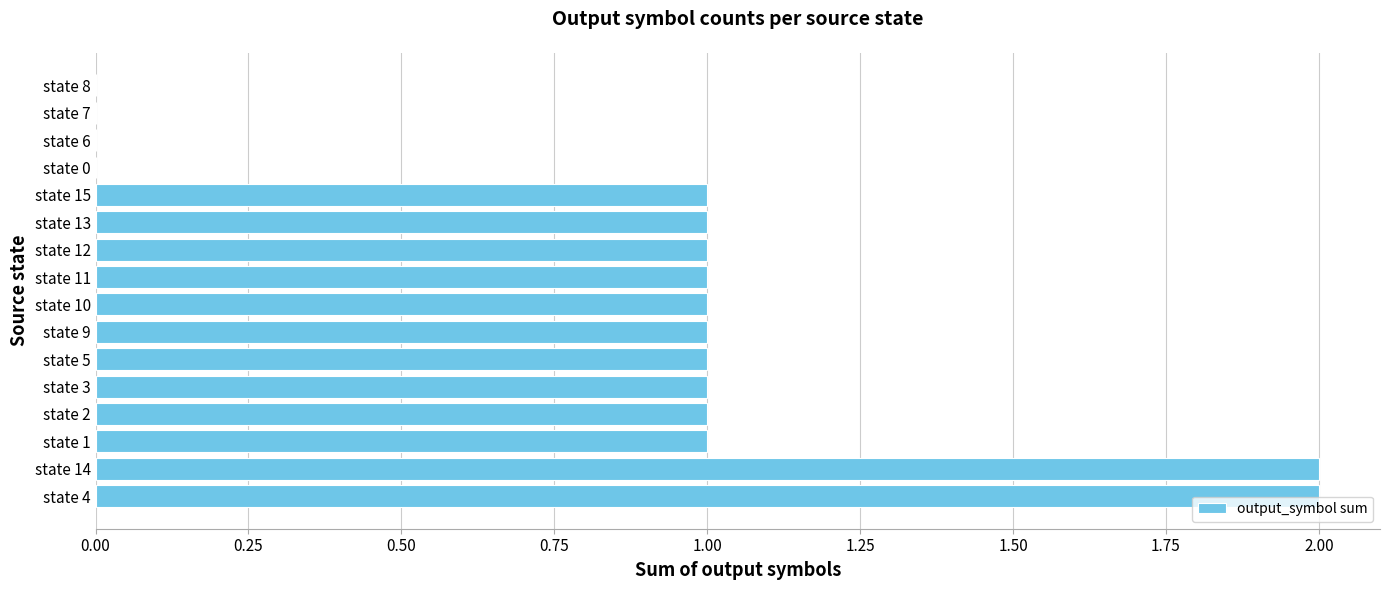

What is the ratio of the value at state 1 to the value at state 12?

1.0